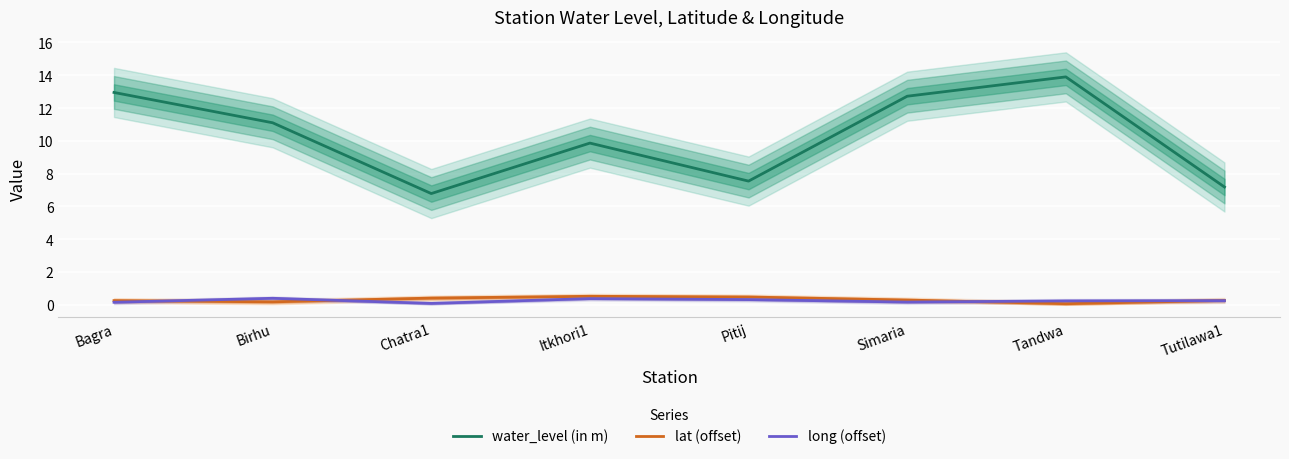

True or false: water_level (in m) and long (offset) cross at least once.

False